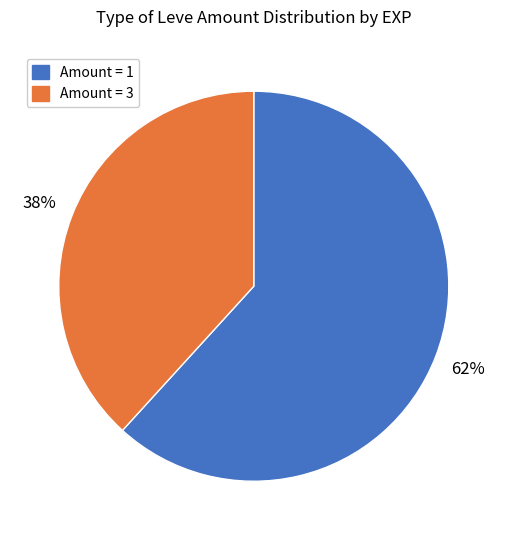

To the nearest percent, what is the difference between the largest and smallest slice percentages?

24%